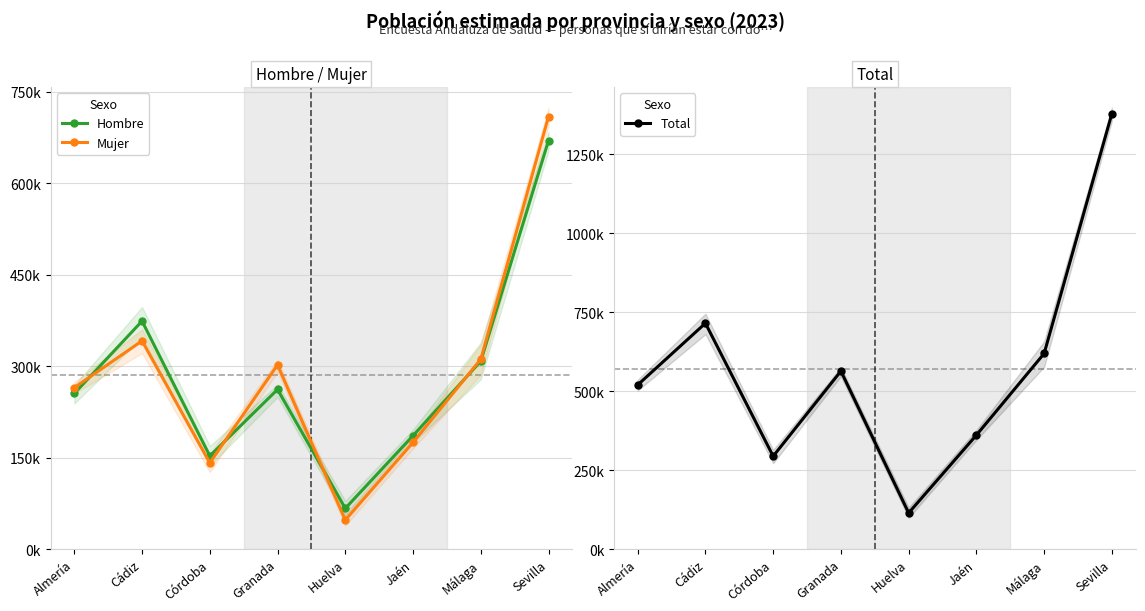

How many interior local peaks does the Mujer series have?

2